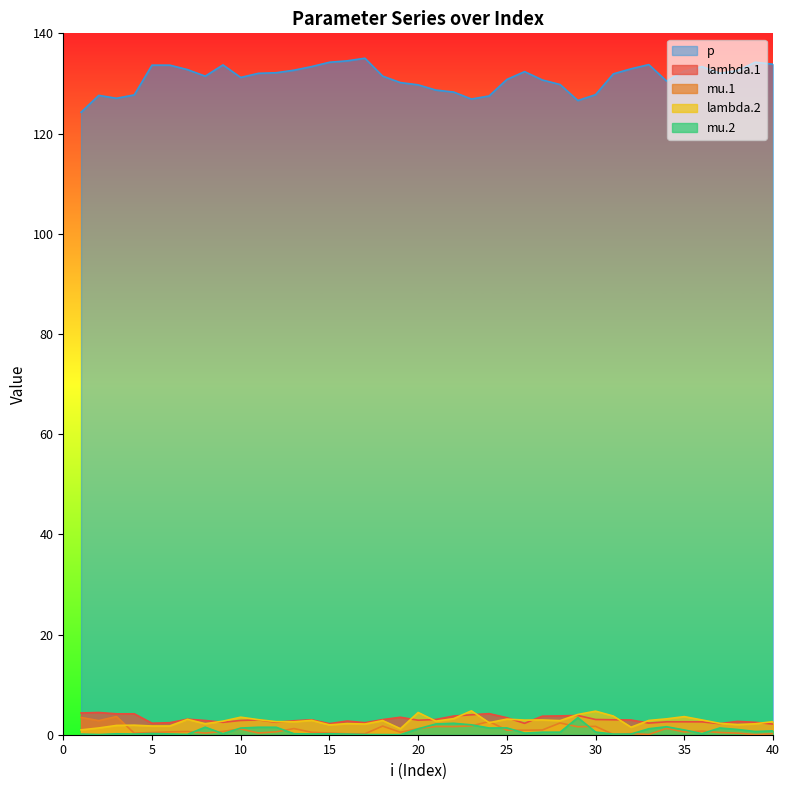

At which label does lambda.2 reach its minimum?

1